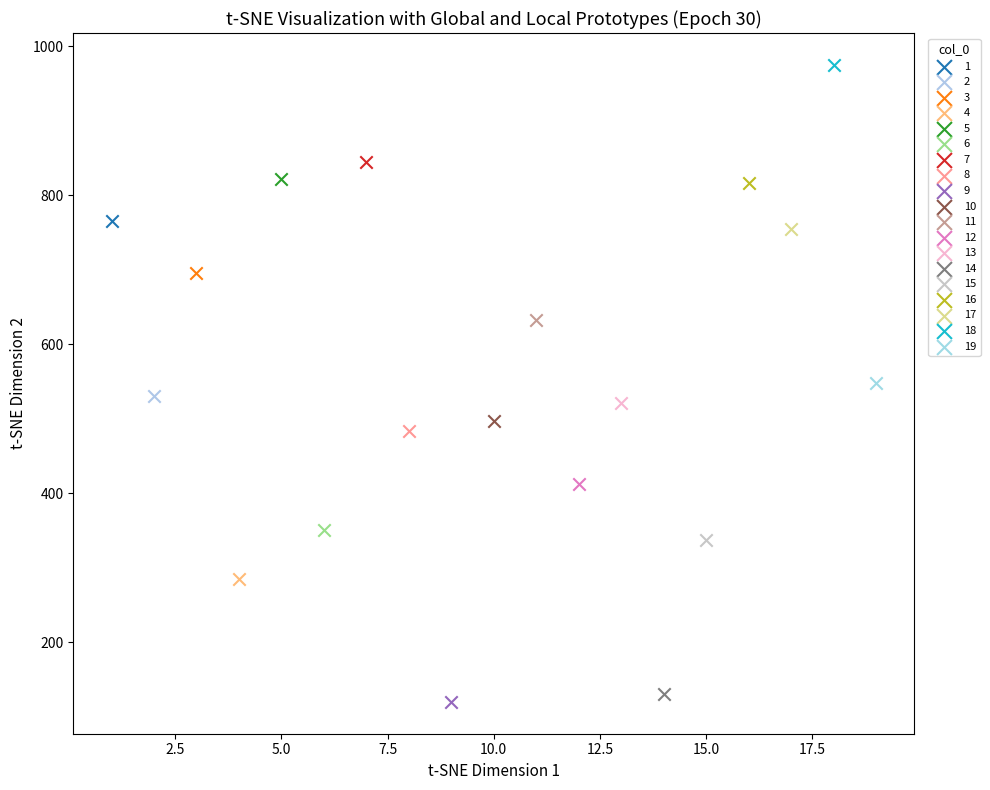

What are all the series names shown in the legend?

1, 2, 3, 4, 5, 6, 7, 8, 9, 10, 11, 12, 13, 14, 15, 16, 17, 18, 19